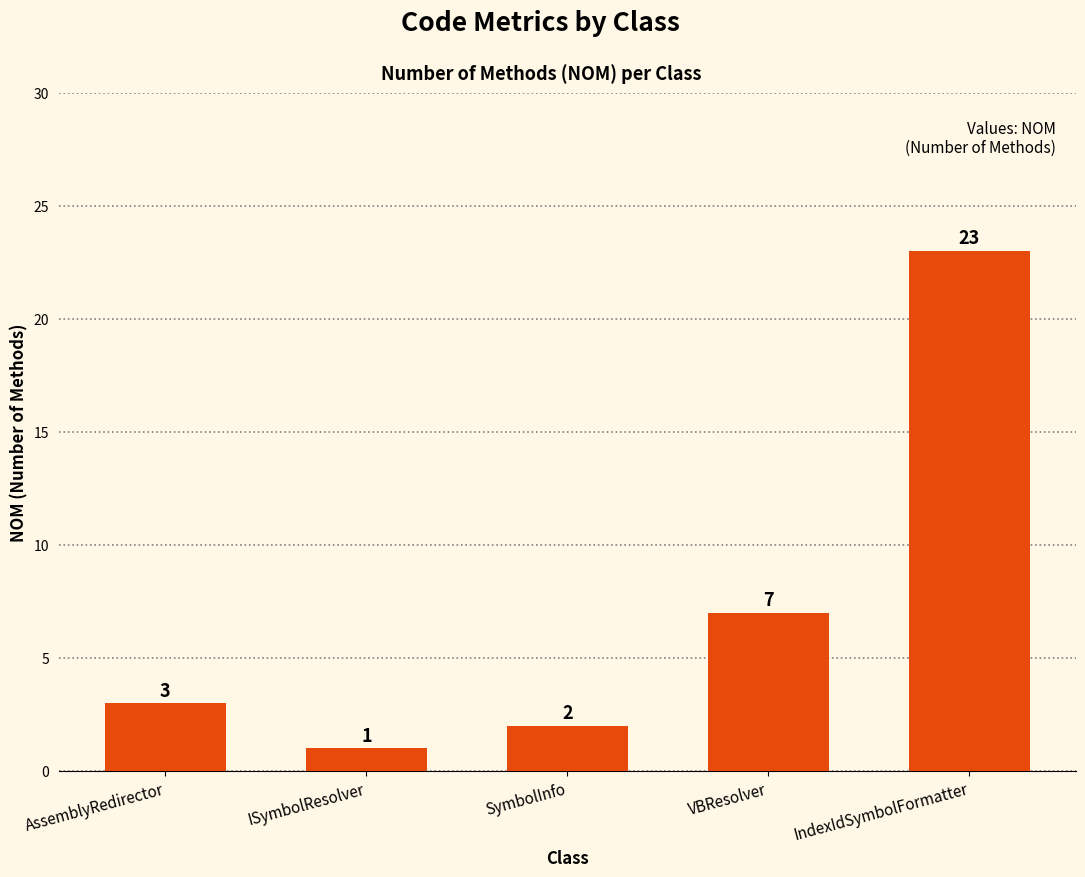

What is the minimum value shown in the chart?

1